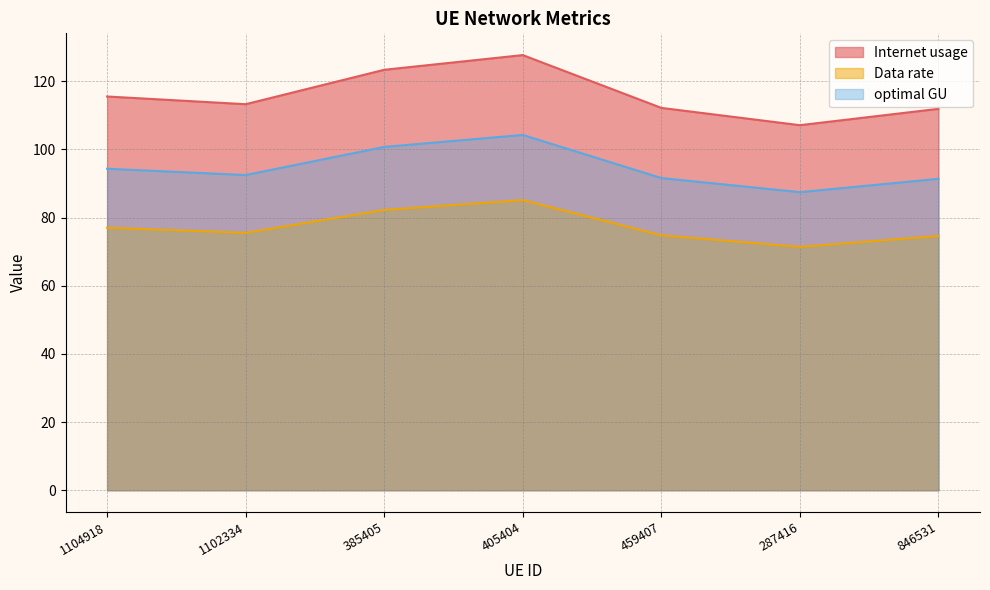

How many lines are shown in the chart?

3